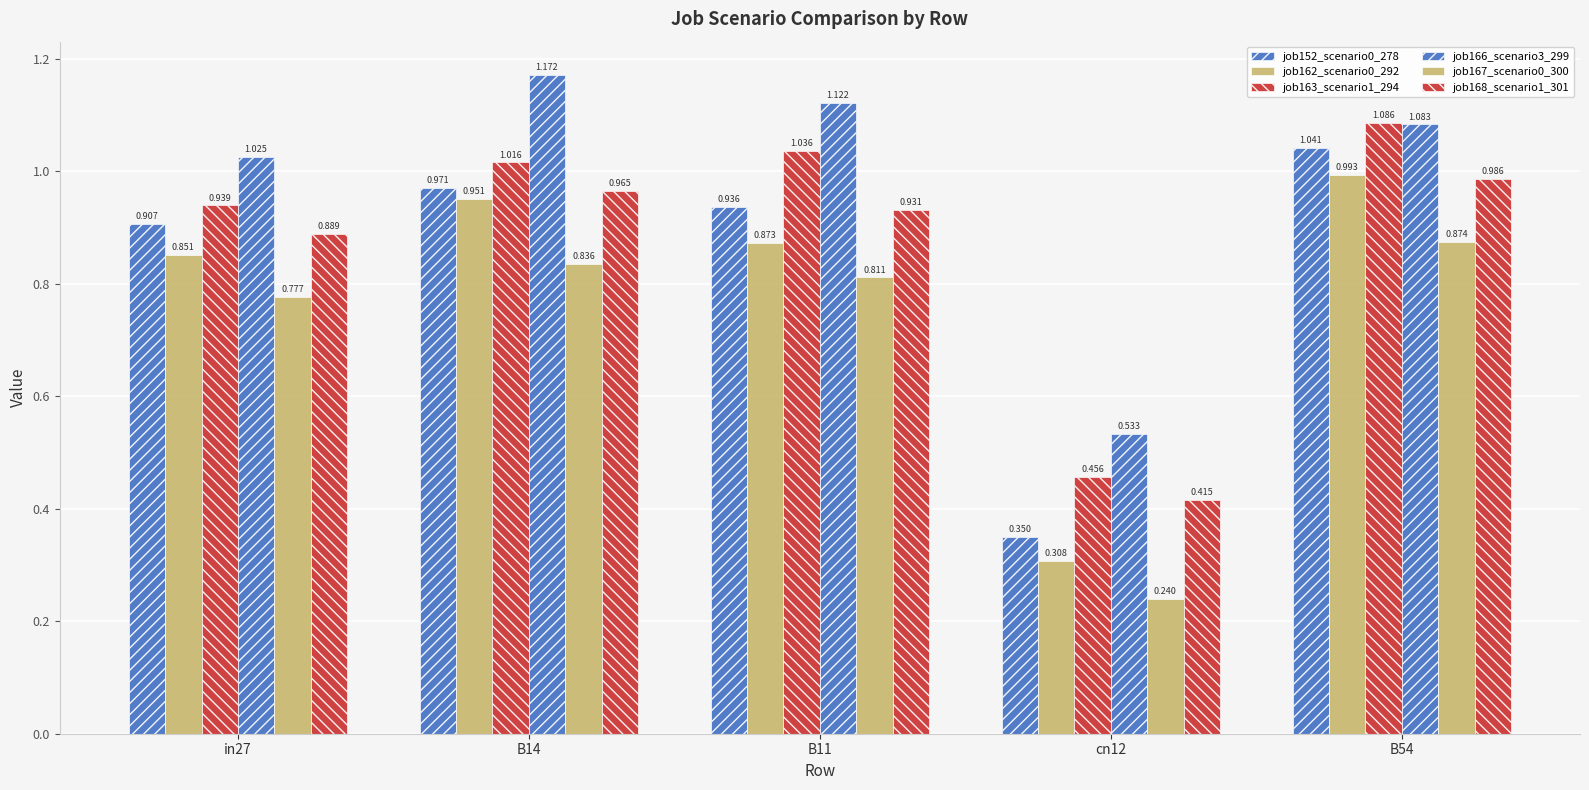

How many data points does each series have?

5